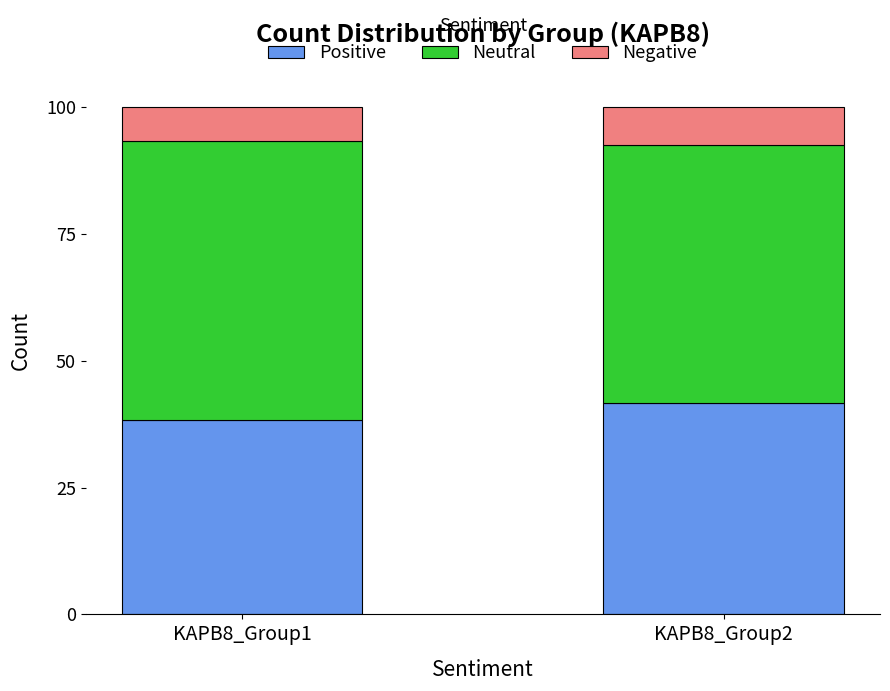

What is the total value across all series at KAPB8_Group1?

100.0